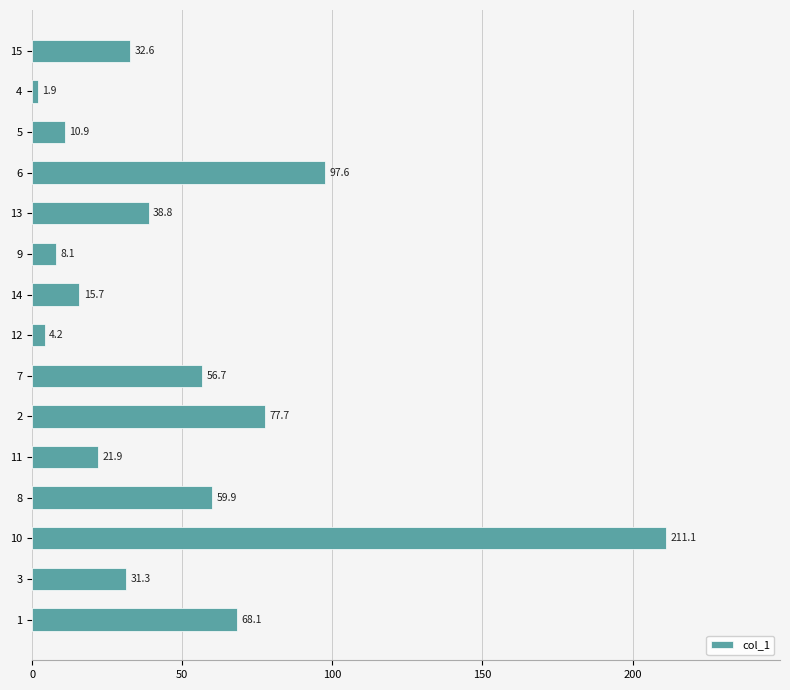

Rank the categories by value from highest to lowest.

10, 6, 2, 1, 8, 7, 13, 15, 3, 11, 14, 5, 9, 12, 4